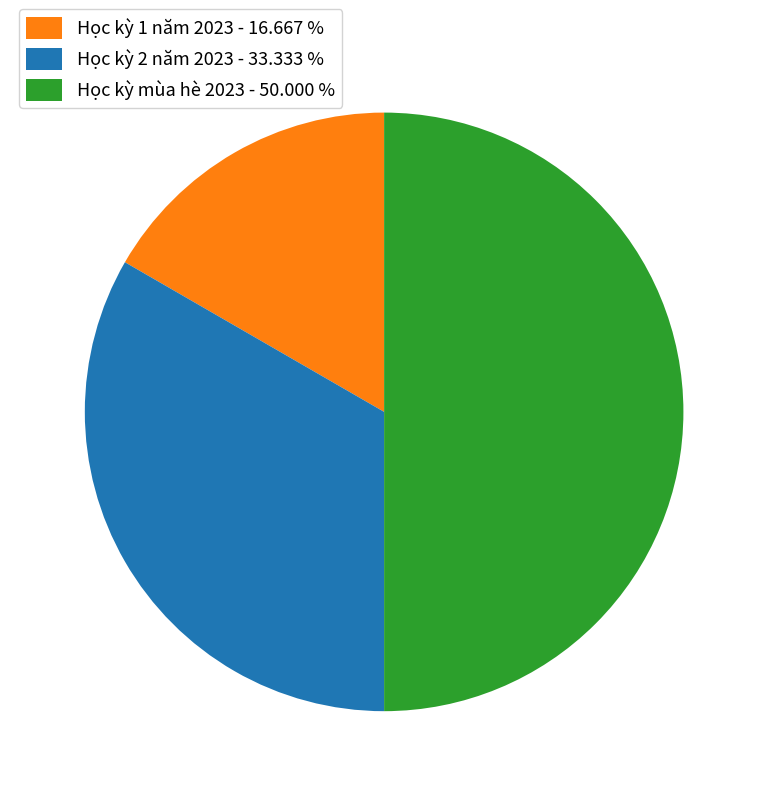

What is the largest slice in the pie chart?

Học kỳ mùa hè 2023